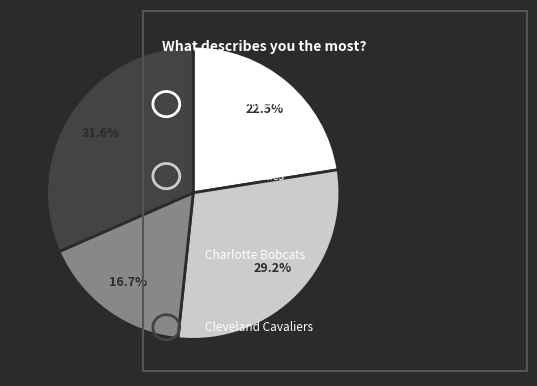

Is there a majority slice in this chart?

No